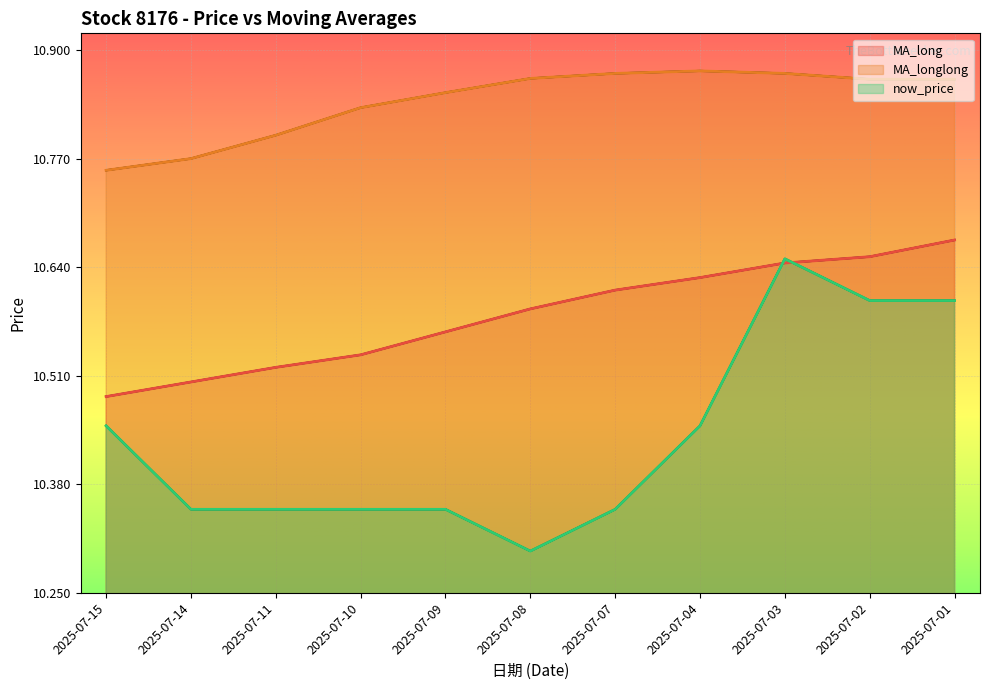

Reading left to right, extract all data points from this chart.

MA_long: 2025-07-15=10.5	2025-07-14=10.5	2025-07-11=10.5	2025-07-10=10.5	2025-07-09=10.6	2025-07-08=10.6	2025-07-07=10.6	2025-07-04=10.6	2025-07-03=10.6	2025-07-02=10.7	2025-07-01=10.7
MA_longlong: 2025-07-15=10.8	2025-07-14=10.8	2025-07-11=10.8	2025-07-10=10.8	2025-07-09=10.8	2025-07-08=10.9	2025-07-07=10.9	2025-07-04=10.9	2025-07-03=10.9	2025-07-02=10.9	2025-07-01=10.9
now_price: 2025-07-15=10.4	2025-07-14=10.3	2025-07-11=10.3	2025-07-10=10.3	2025-07-09=10.3	2025-07-08=10.3	2025-07-07=10.3	2025-07-04=10.4	2025-07-03=10.7	2025-07-02=10.6	2025-07-01=10.6